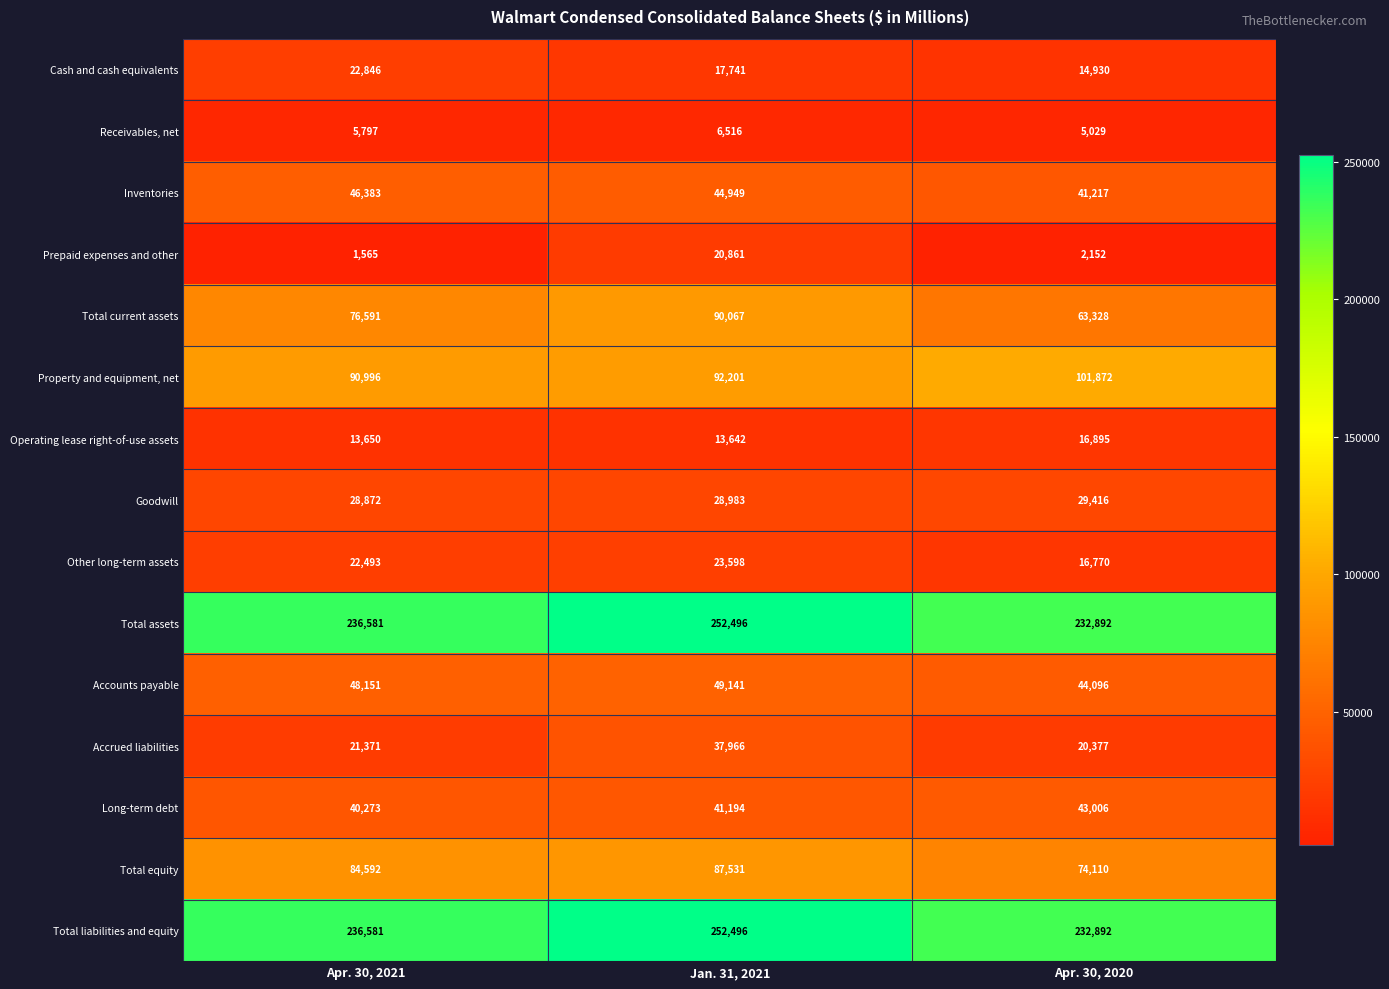

The value of Other long-term assets at Apr. 30, 2021 is 22493. True or false?

True